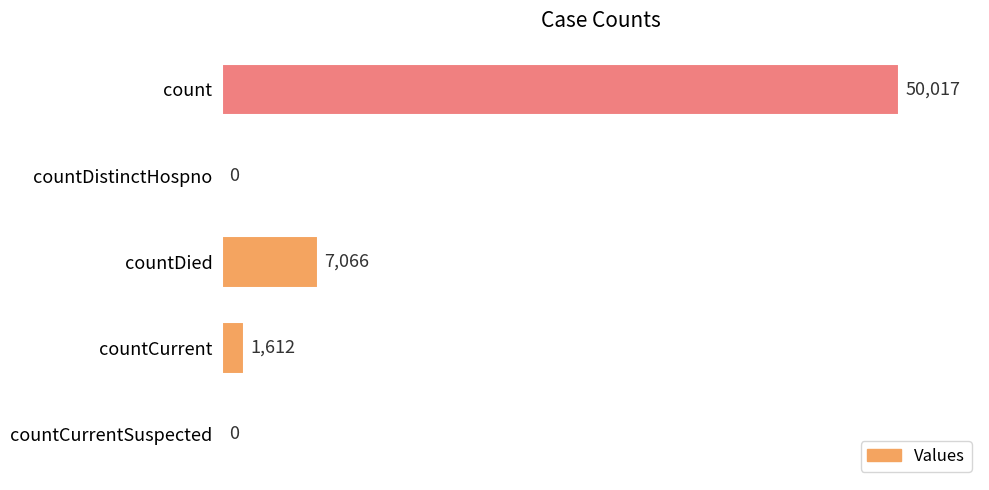

Is it true that the value at countCurrentSuspected is -22143?

False